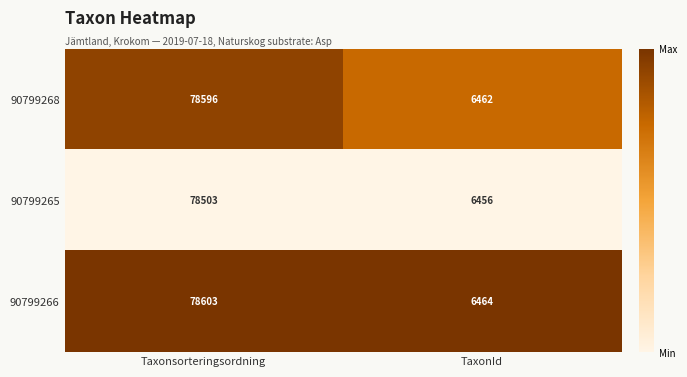

Rank the series by their maximum value, from lowest to highest.

90799265, 90799268, 90799266